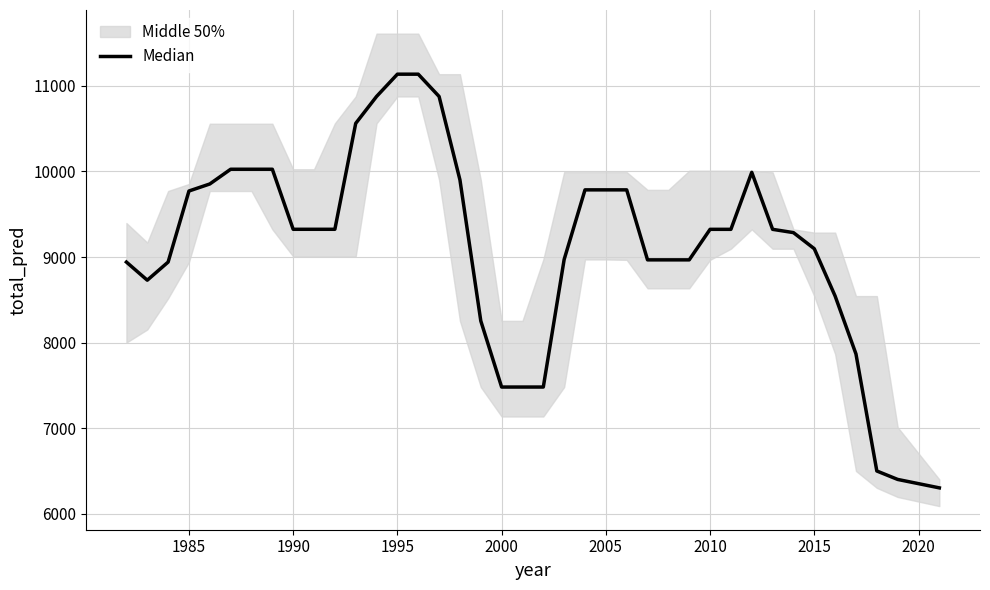

What is the difference between the maximum and minimum values?

4834.3